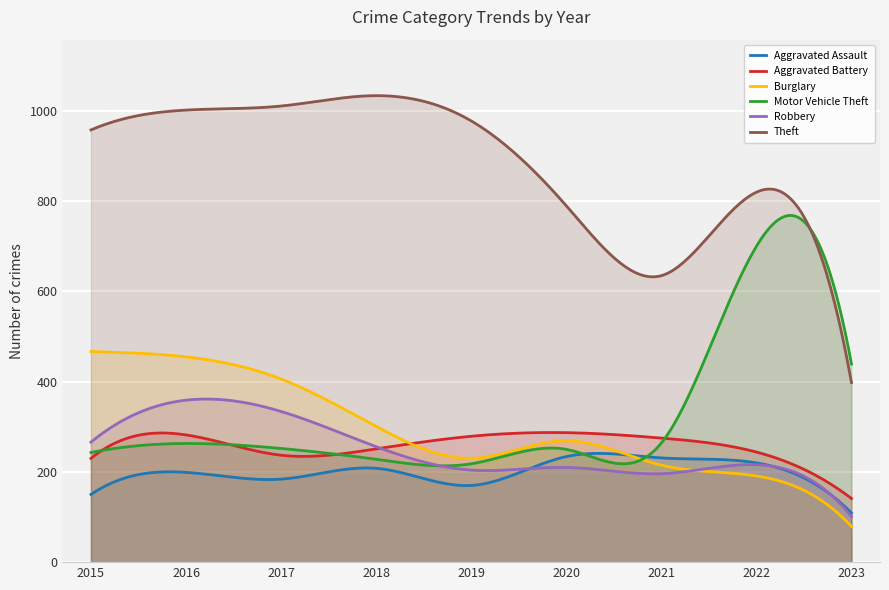

How many categories are shown in the chart?

300